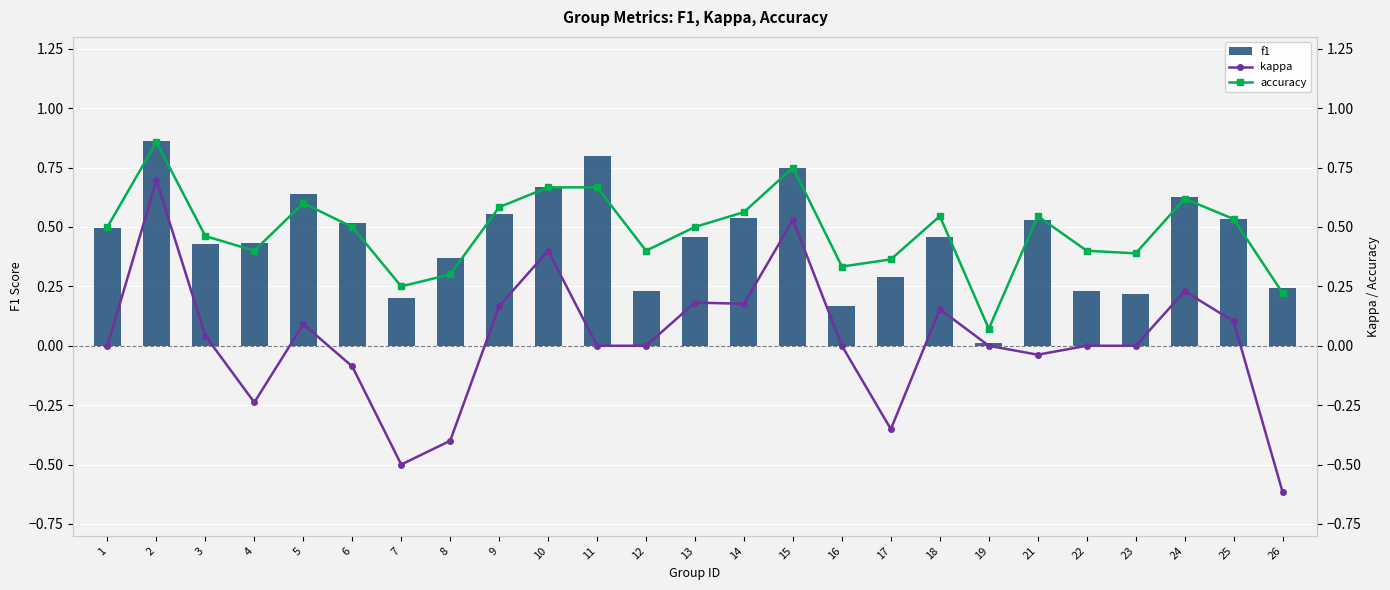

Which category has the highest value across all series?

2